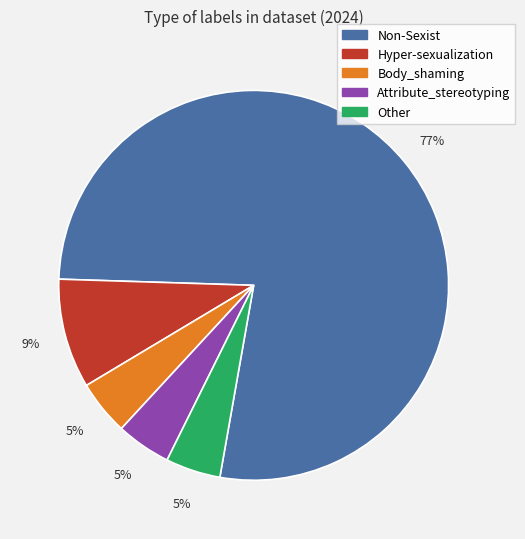

Which has a higher value, Hyper-sexualization or Other?

Hyper-sexualization